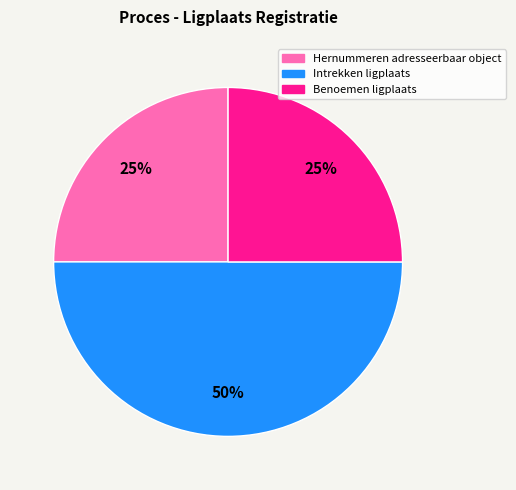

What percentage is the Hernummeren adresseerbaar object slice, to the nearest percent?

25%